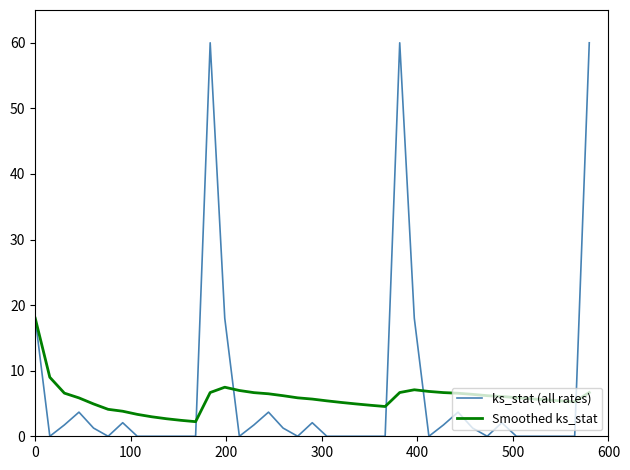

List the series in order of their peak value, highest first.

ks_stat (all rates), Smoothed ks_stat